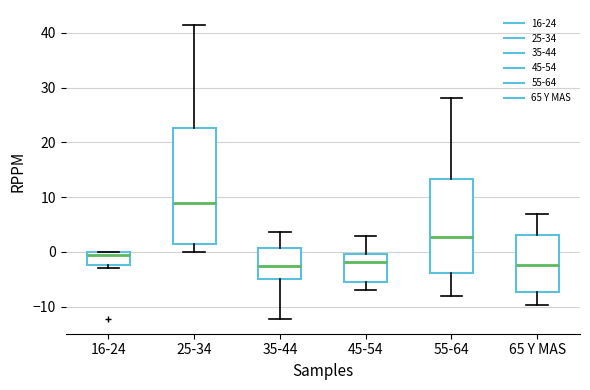

Reading left to right, transcribe this box plot: for each box, give where its median line is, the range the box spans, and where its two whiskers end, as read against the y-axis. The values are not printed on the chart, so give them approximately, as read against the axis.

16-24: median 0 (just below the box's upper edge), box -2 to 0, whiskers -3 to 0
25-34: median 9, box 2 to 23, whiskers 0 to 41
35-44: median -2, box -5 to 1, whiskers -12 to 4
45-54: median -2, box -6 to 0, whiskers -7 to 3
55-64: median 3, box -4 to 13, whiskers -8 to 28
65 Y MAS: median -2, box -7 to 3, whiskers -10 to 7